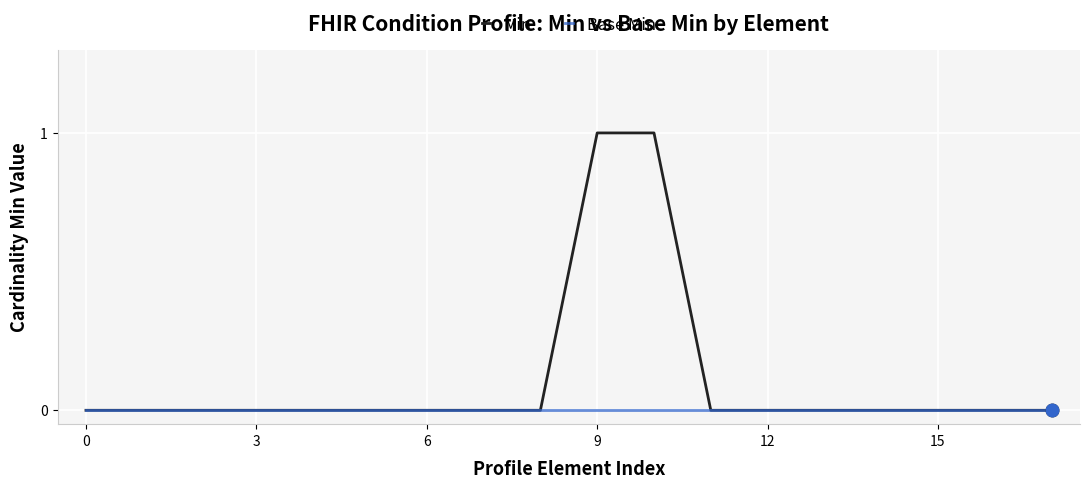

How many Min values are between 0 and 1?

18